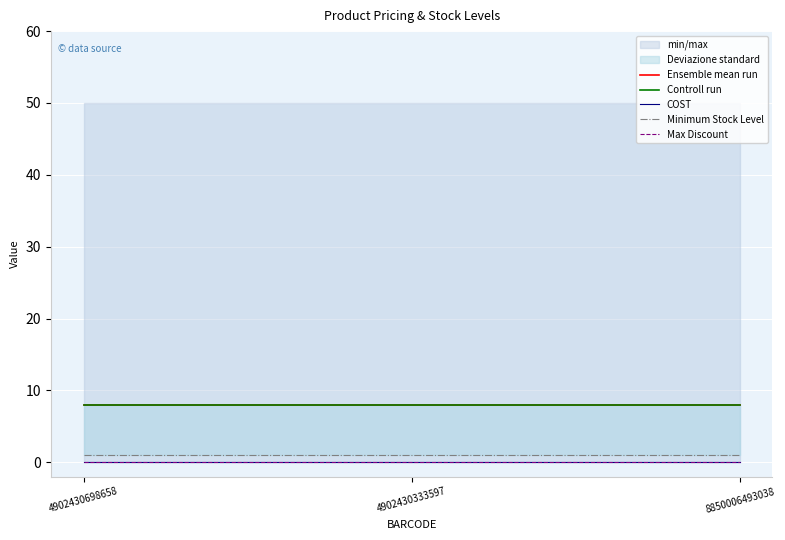

The value of Ensemble mean run at 4902430333597 is 8. True or false?

True